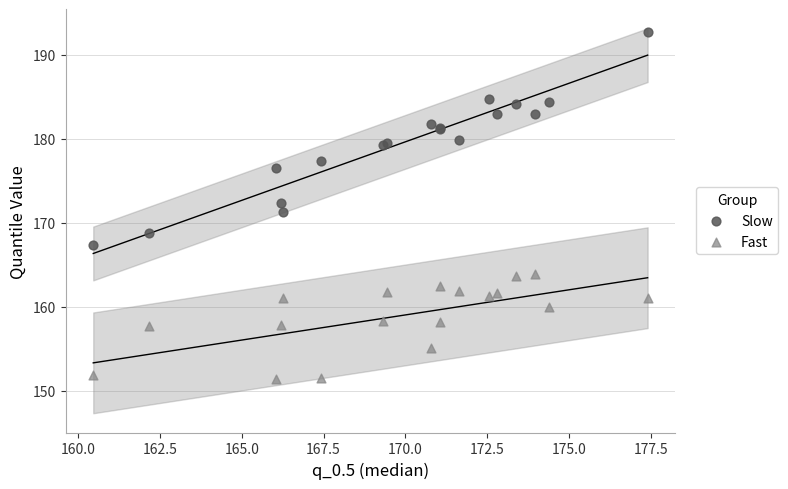

Which series has the widest spread of Y values?

Slow